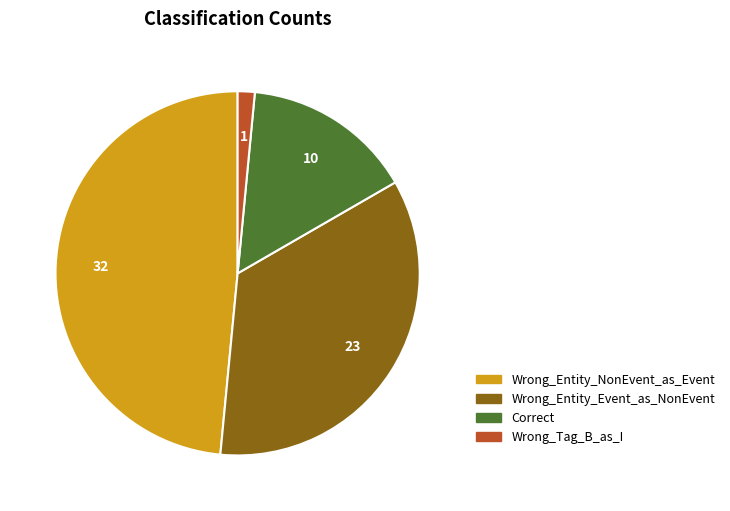

Is there any slice that represents more than half of the pie?

No